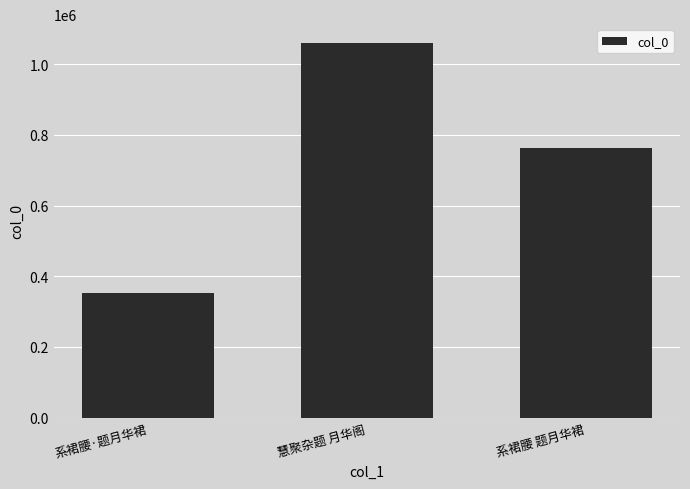

Reading right to left, what are all the values shown in this chart?

系裙腰 题月华裙=762955	慧聚杂题 月华阁=1060399	系裙腰·题月华裙=353109